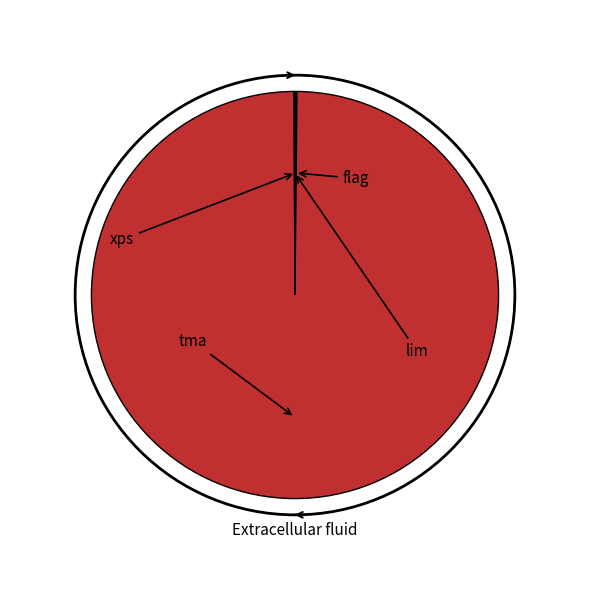

How many segments does this pie chart have?

4